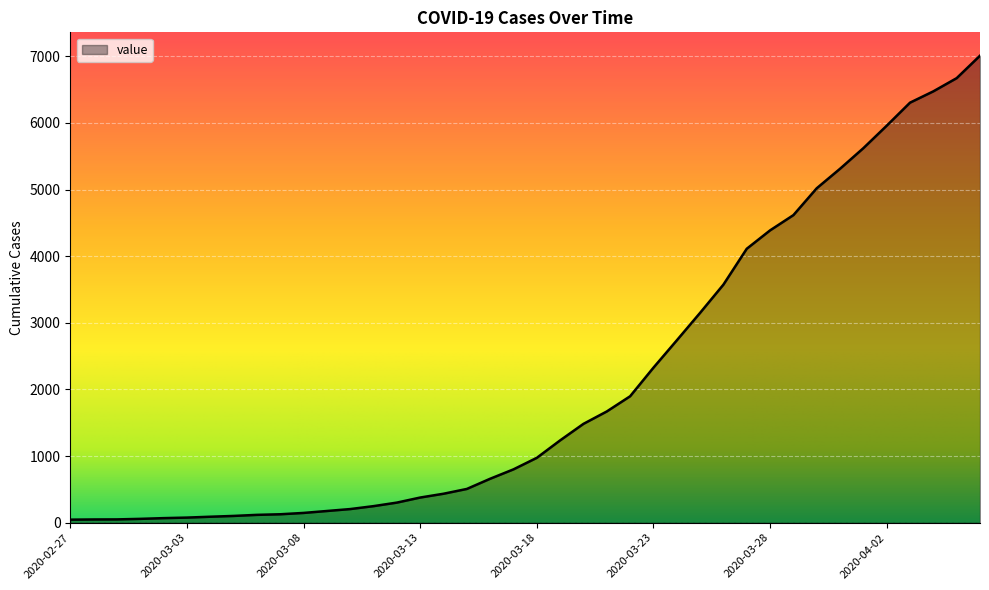

What is the minimum value shown in the chart?

46